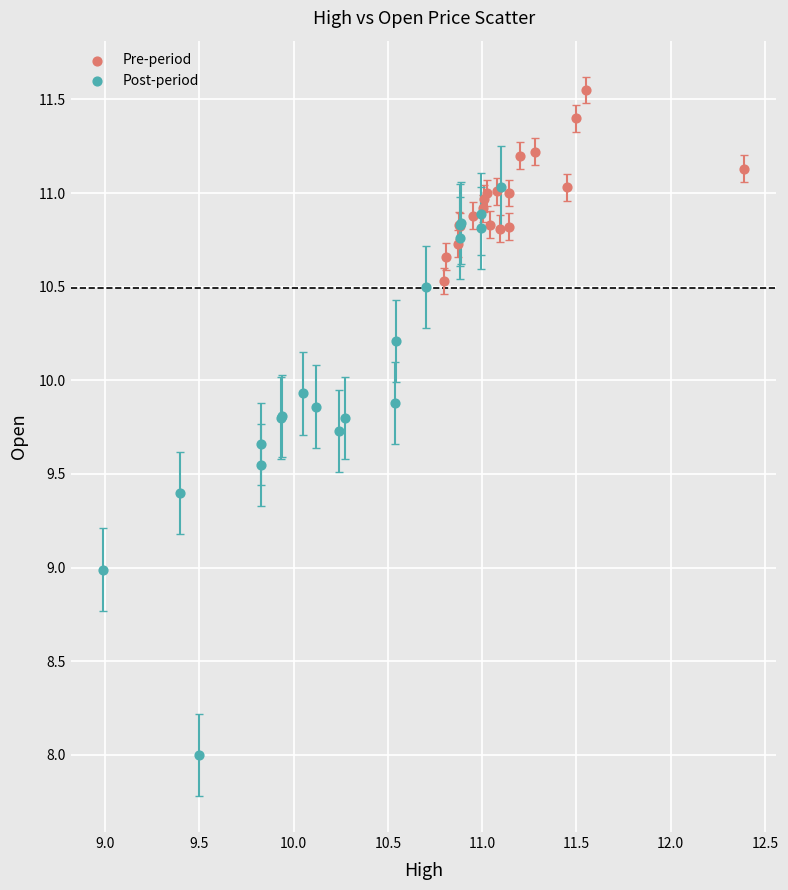

Which series reaches the minimum Y coordinate?

Post-period